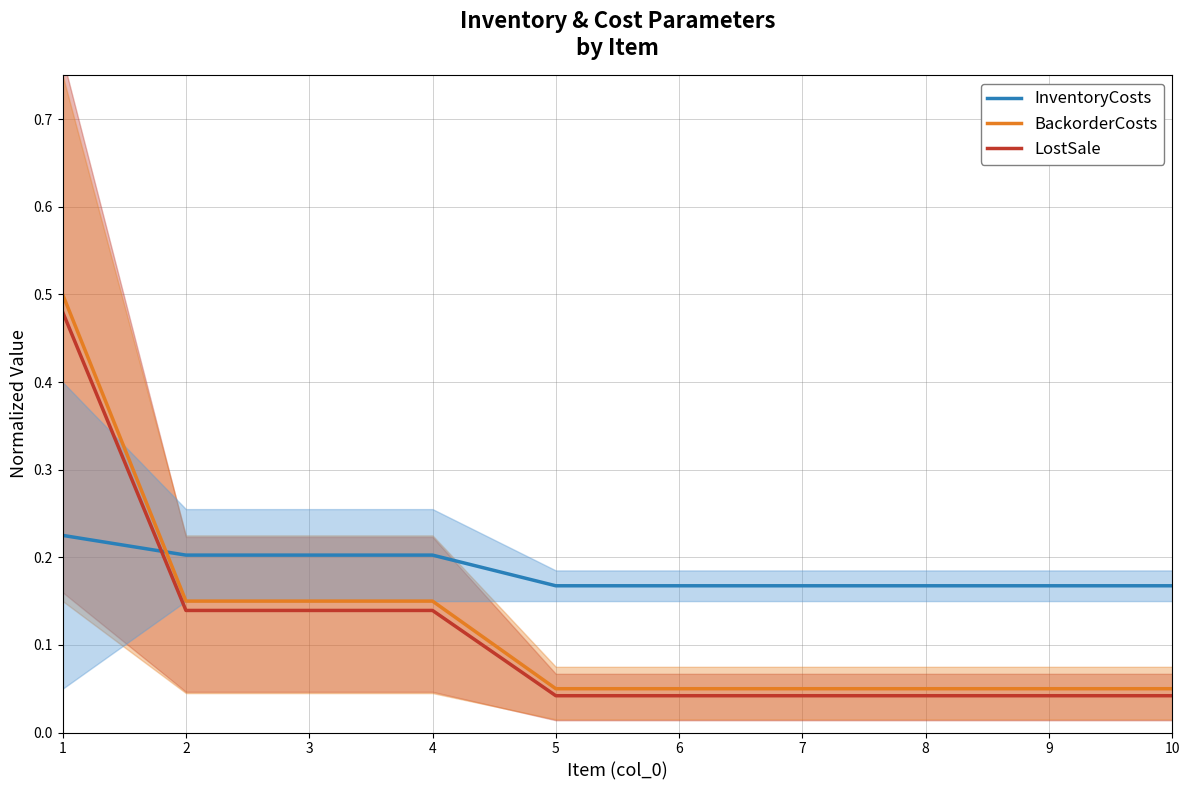

After their last crossing, which series has the higher values: BackorderCosts or InventoryCosts?

InventoryCosts